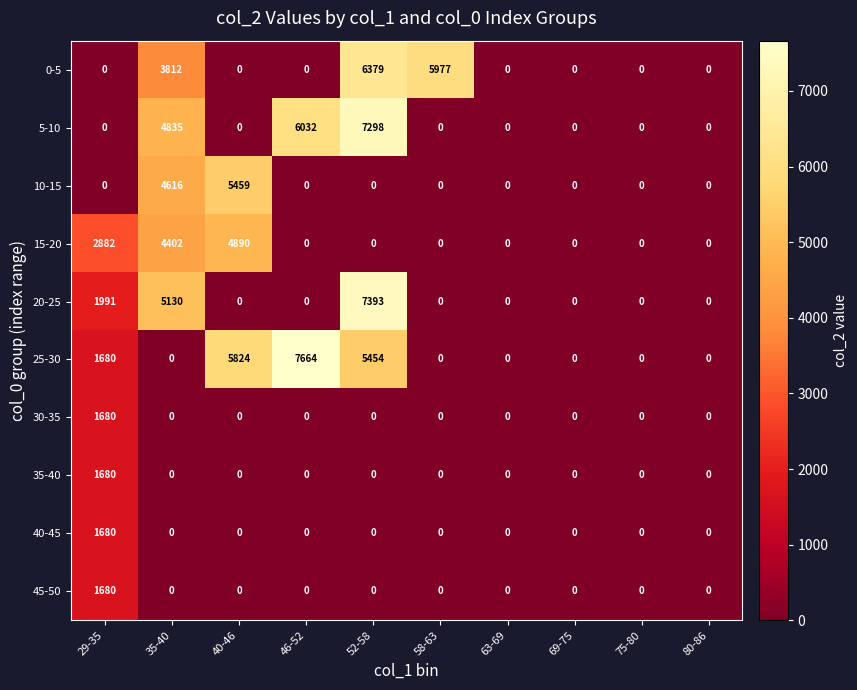

What is the average value of the 40-45 series?

168